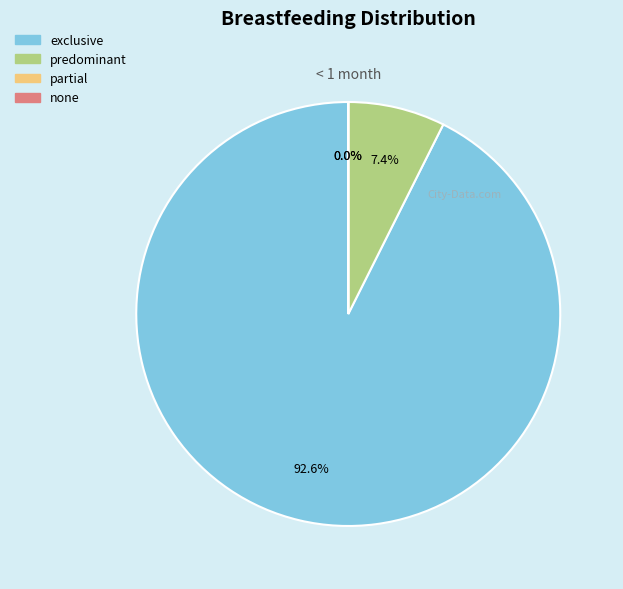

Which slice is the largest?

exclusive